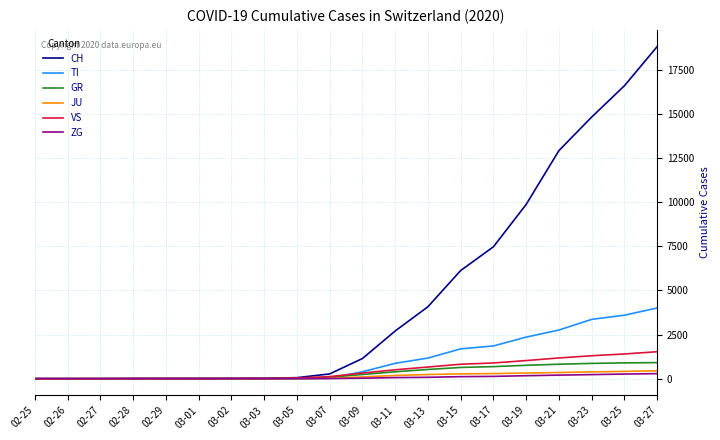

What is the difference between the CH values at 03-17 and 02-27?

7472